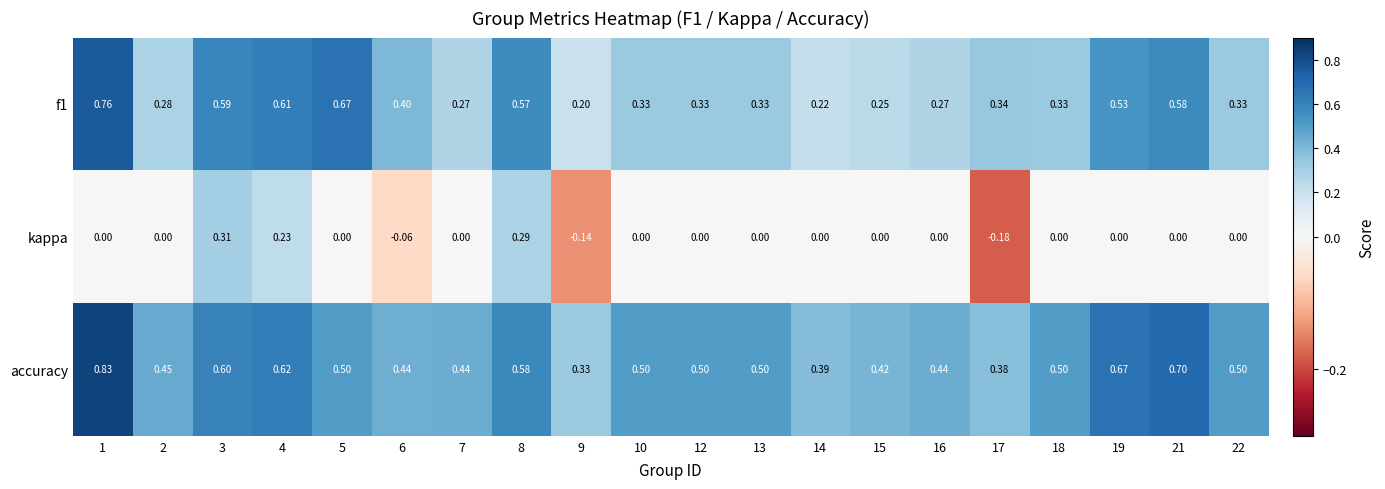

Which series has the largest total across all categories?

accuracy